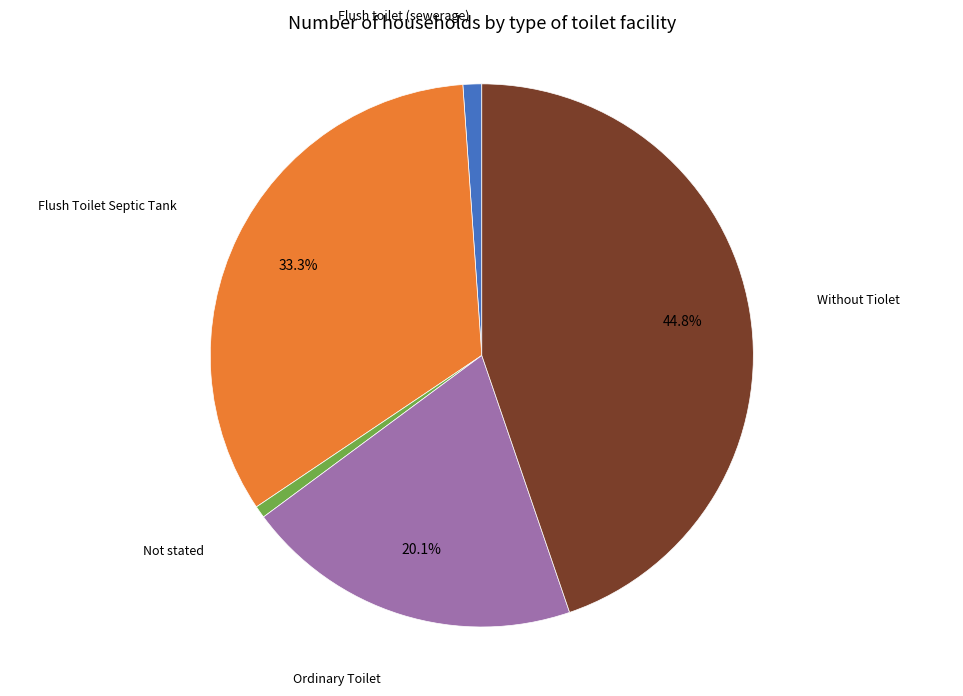

Is there a majority slice in this chart?

No